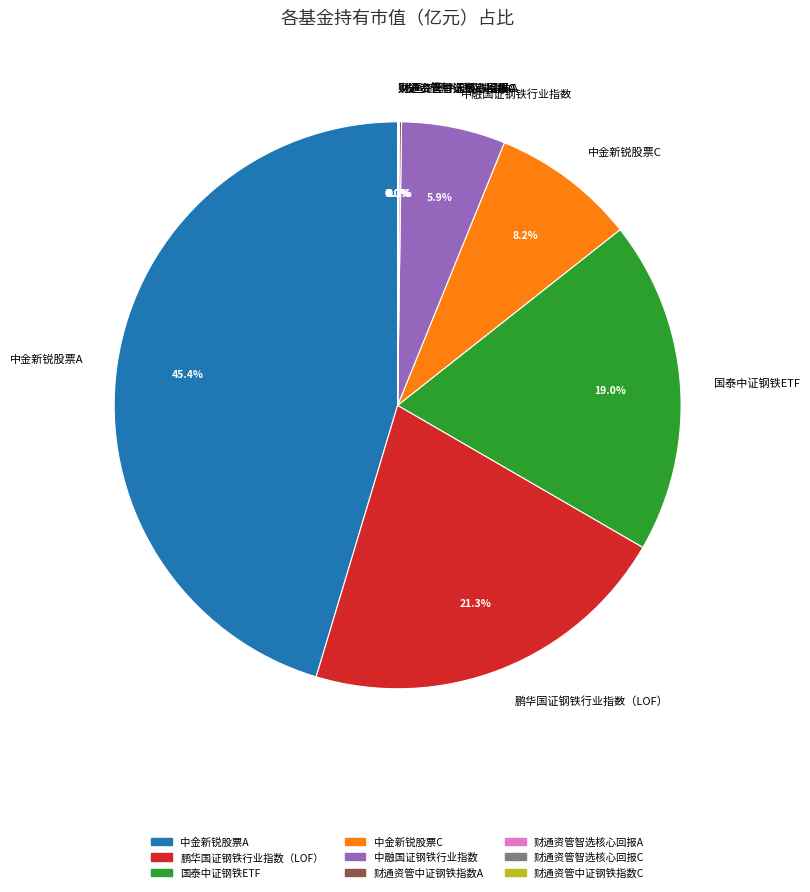

To the nearest percent, what is the difference between the largest and smallest slice percentages?

45%